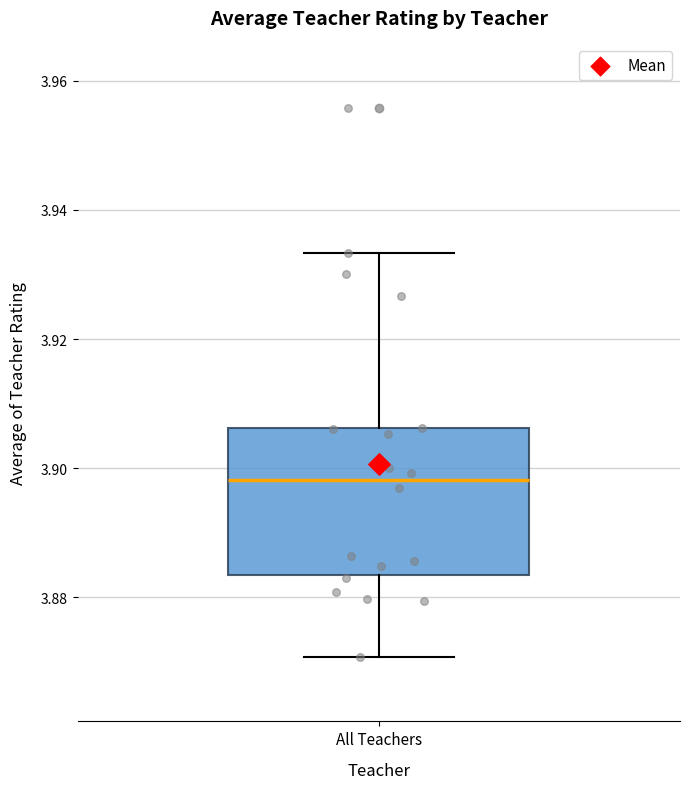

Read this box plot against the y-axis: the position of the median line, the range covered by the box, and the ends of both whiskers. The values are not printed on the chart, so give them approximately, as read against the axis.

median 3.898, box 3.884 to 3.906, whiskers 3.870 to 3.934